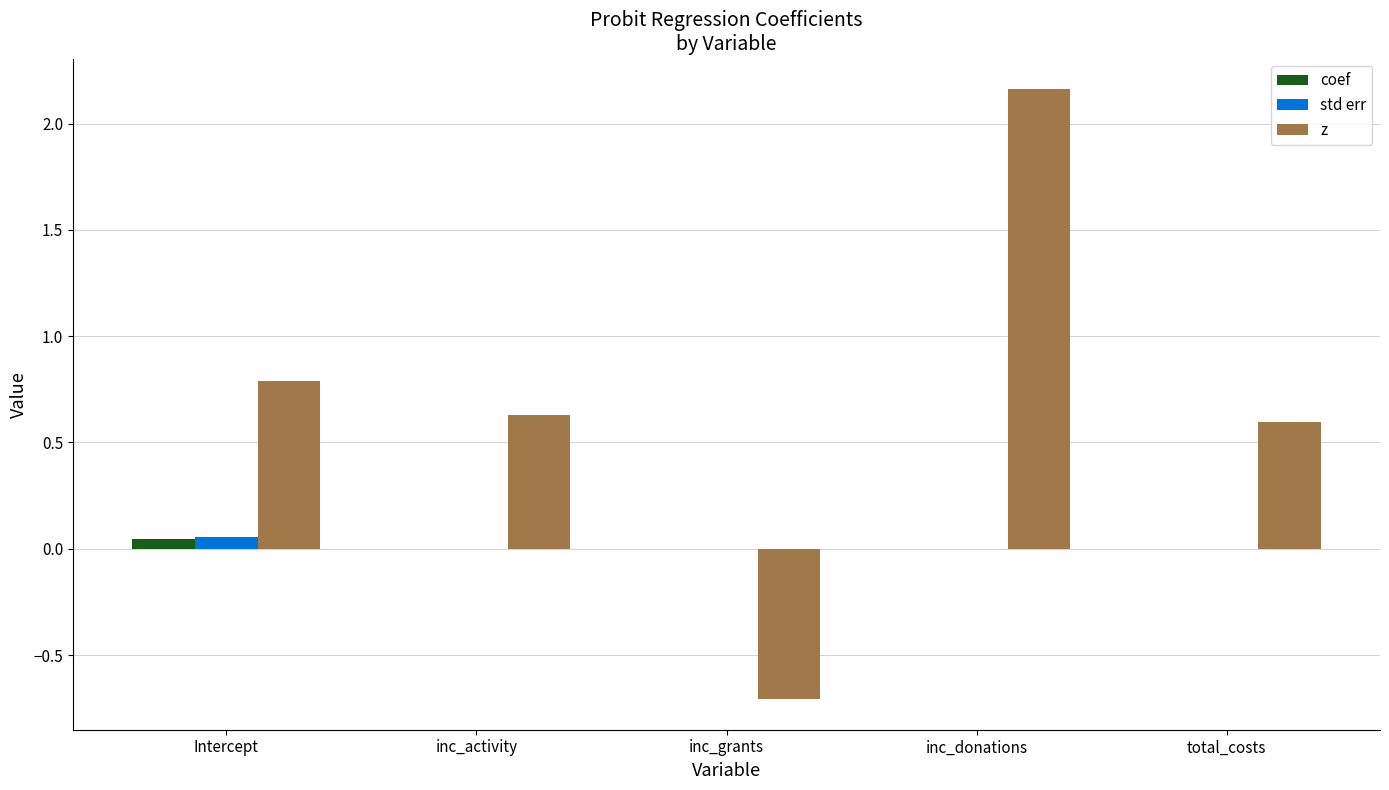

What is the sum of all z values?

3.5